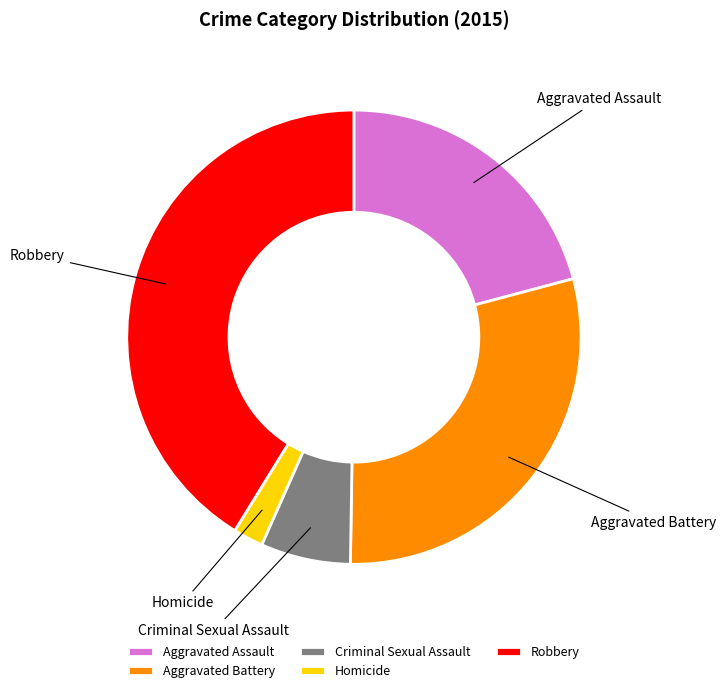

What is the ratio of the value at Robbery to the value at Homicide?

19.3